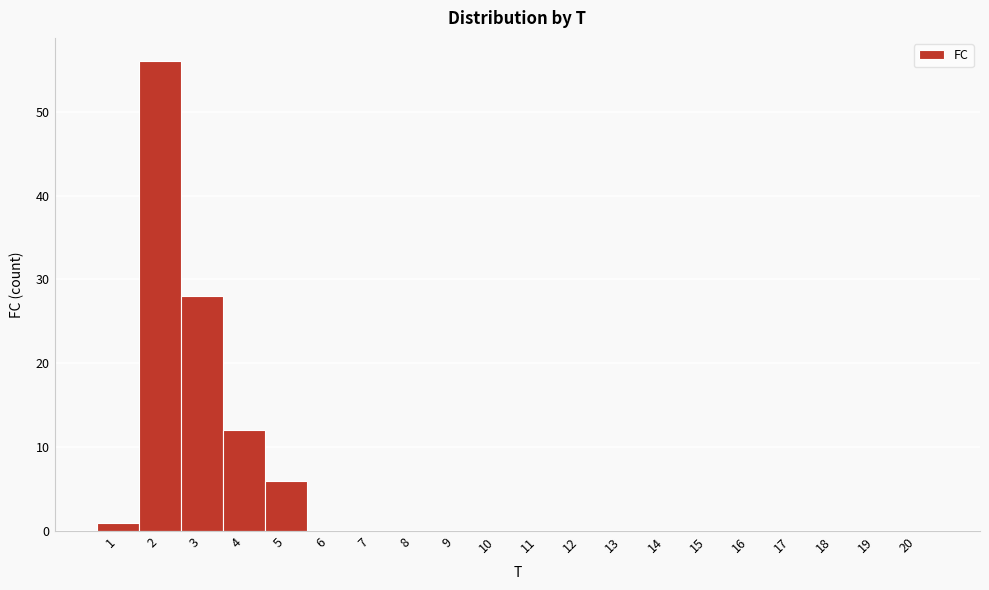

Reading left to right, list every bar in this chart as the range it spans on the x-axis followed by its height. The values are not printed on the chart, so give them approximately, as read against the axis.

0.5 to 1.5: 1
1.5 to 2.5: 56
2.5 to 3.5: 28
3.5 to 4.5: 12
4.5 to 5.5: 6
5.5 to 6.5: 0
6.5 to 7.5: 0
7.5 to 8.5: 0
8.5 to 9.5: 0
9.5 to 10.5: 0
10.5 to 11.5: 0
11.5 to 12.5: 0
12.5 to 13.5: 0
13.5 to 14.5: 0
14.5 to 15.5: 0
15.5 to 16.5: 0
16.5 to 17.5: 0
17.5 to 18.5: 0
18.5 to 19.5: 0
19.5 to 20.5: 0